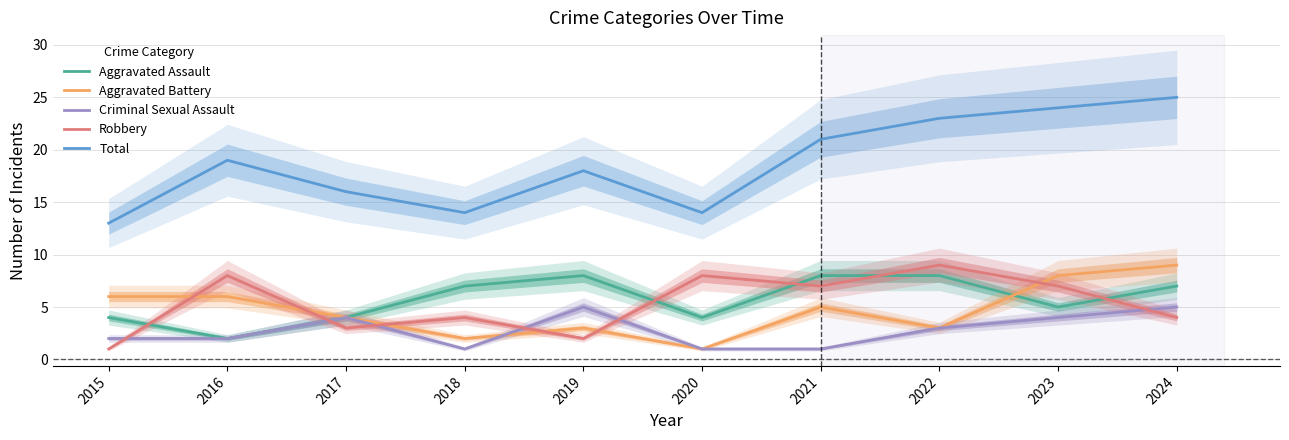

List the series in order of their peak value, highest first.

Total, Aggravated Battery, Robbery, Aggravated Assault, Criminal Sexual Assault